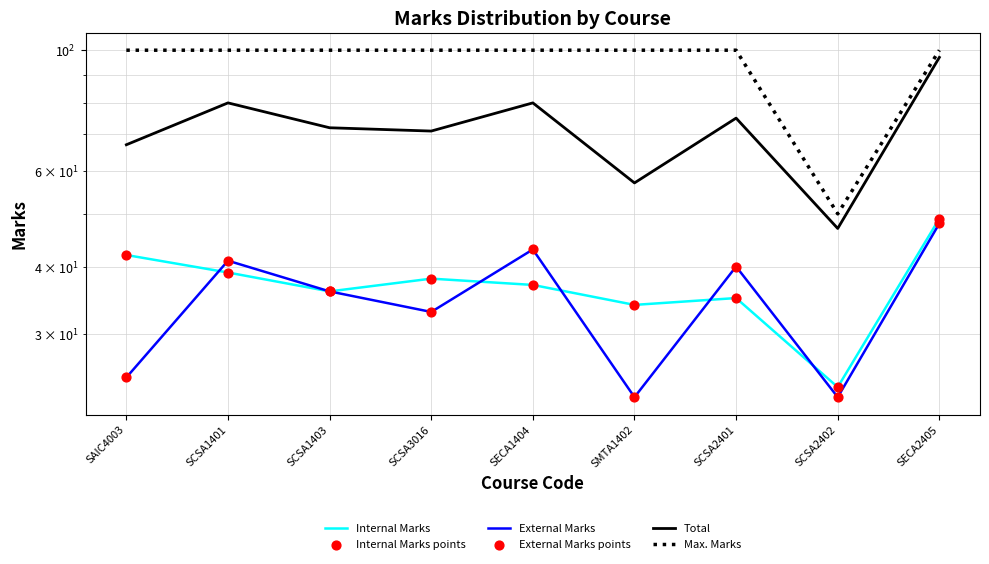

Which series has the widest spread of Y values?

Total